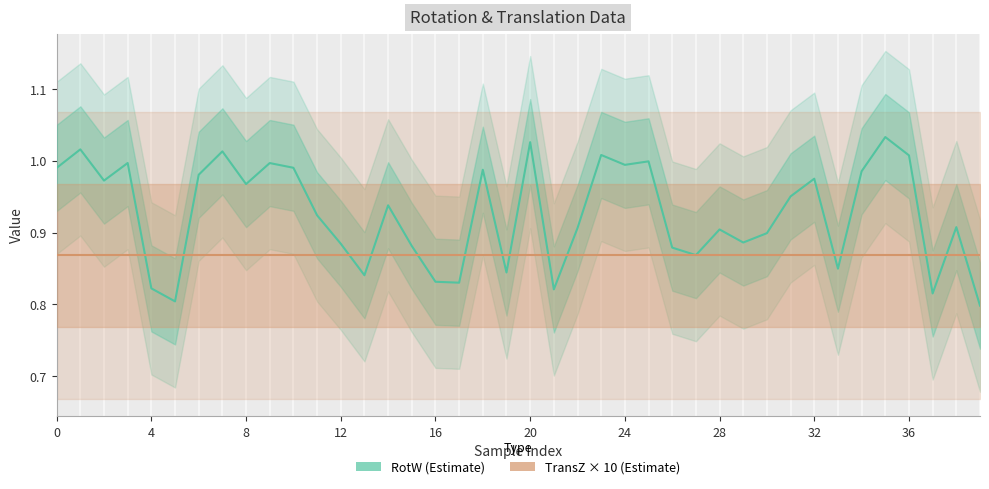

What is the difference between the maximum and minimum values in the RotW series?

0.2